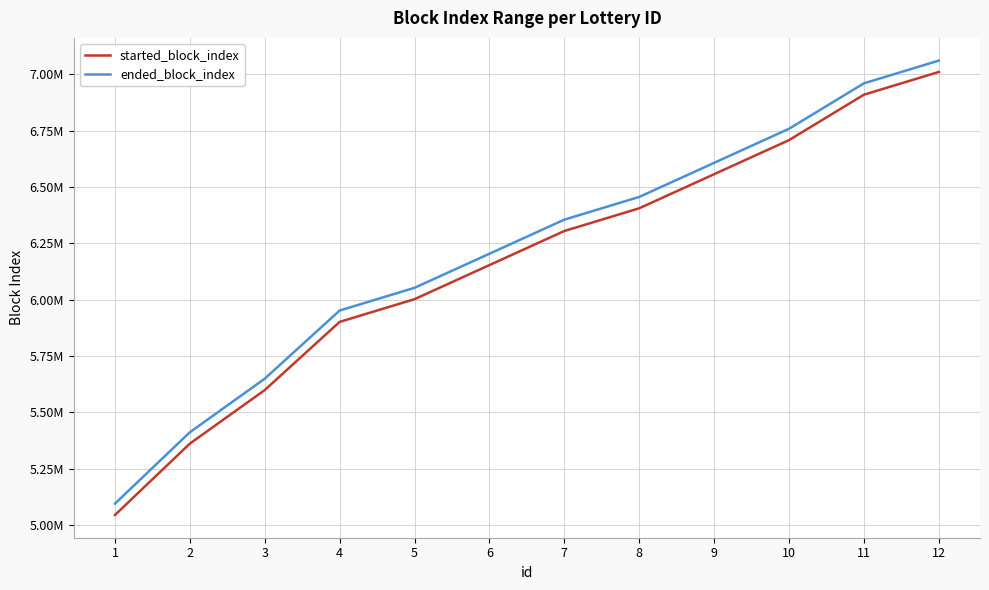

What is the minimum value for ended_block_index?

5095600